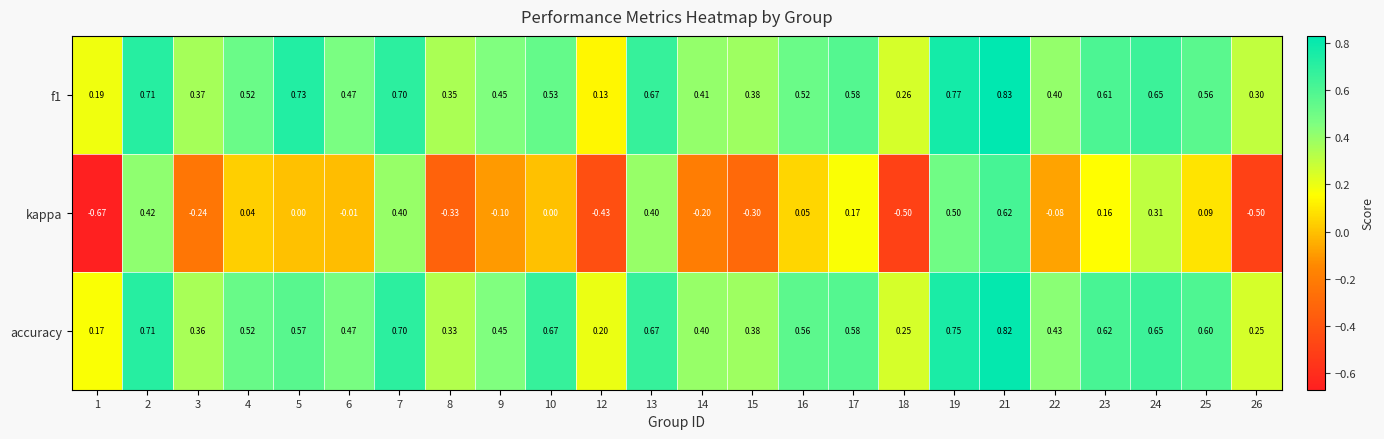

Which series changed the most between 24 and 26?

kappa